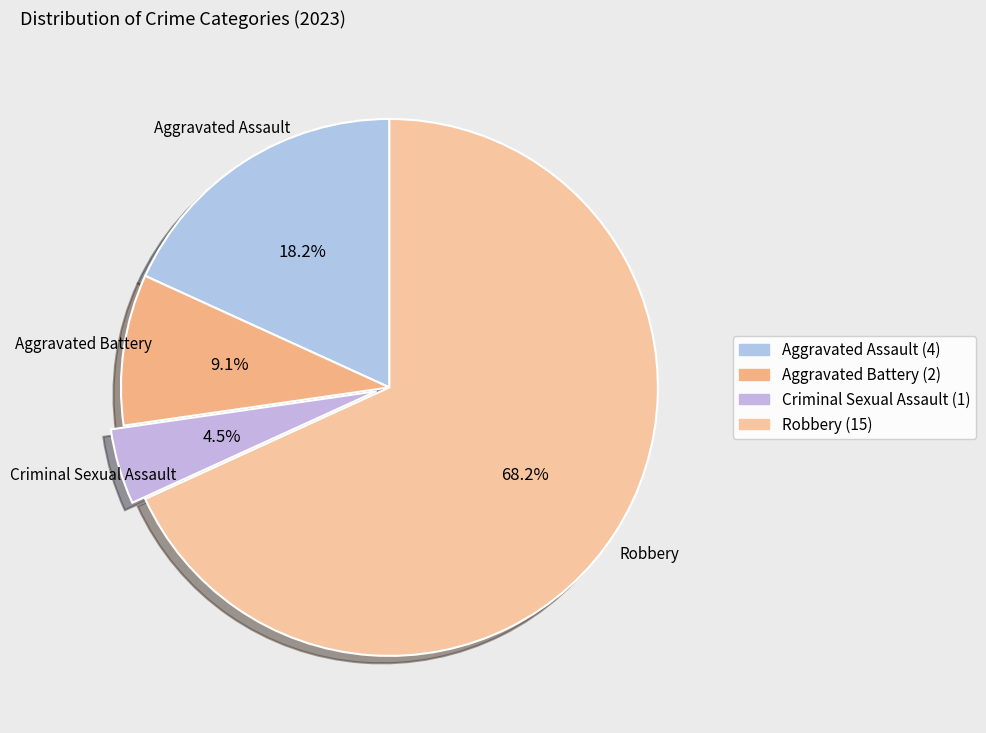

To the nearest percent, what is the difference between the Aggravated Assault and Robbery slice percentages?

50%